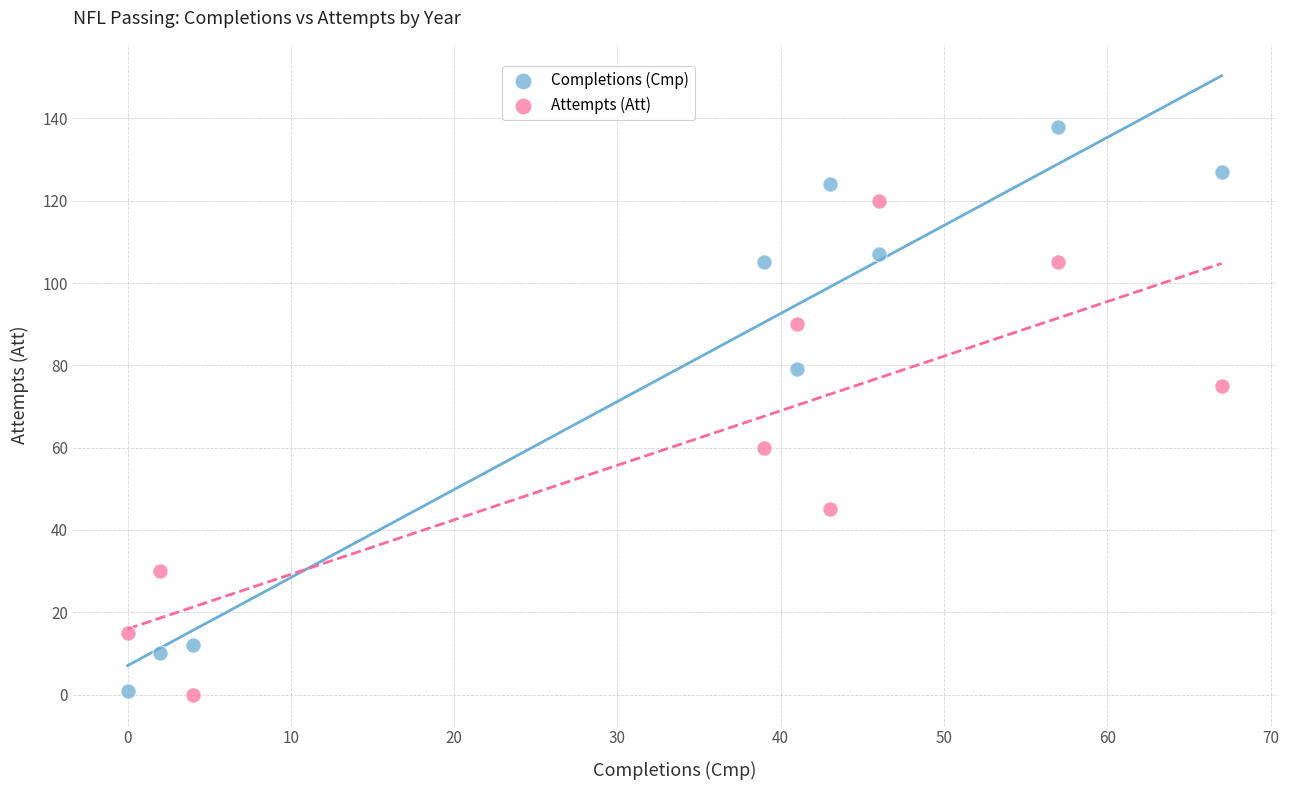

Which series has the largest Y range (max minus min)?

Completions (Cmp)